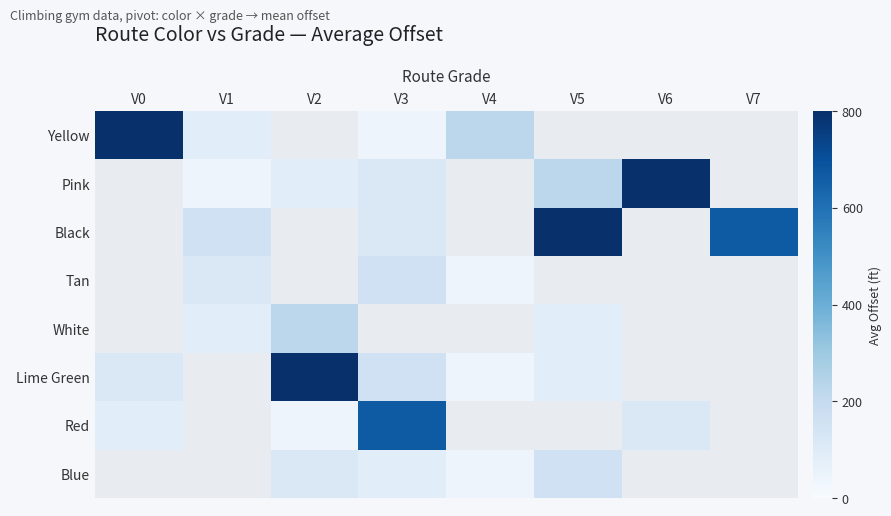

How many data points in Lime Green are less than 161?

3